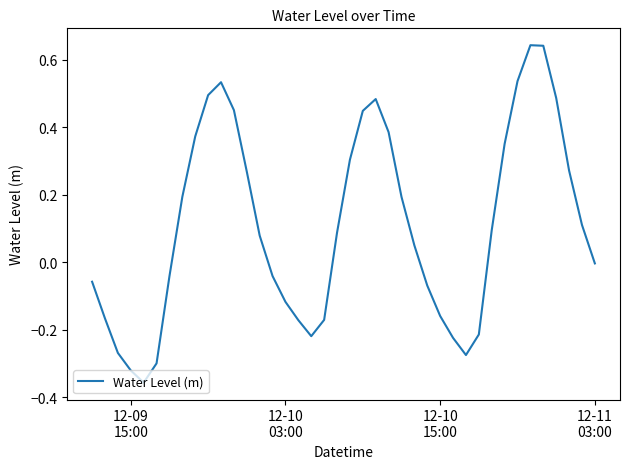

What is the difference between the maximum and minimum values?

1.0